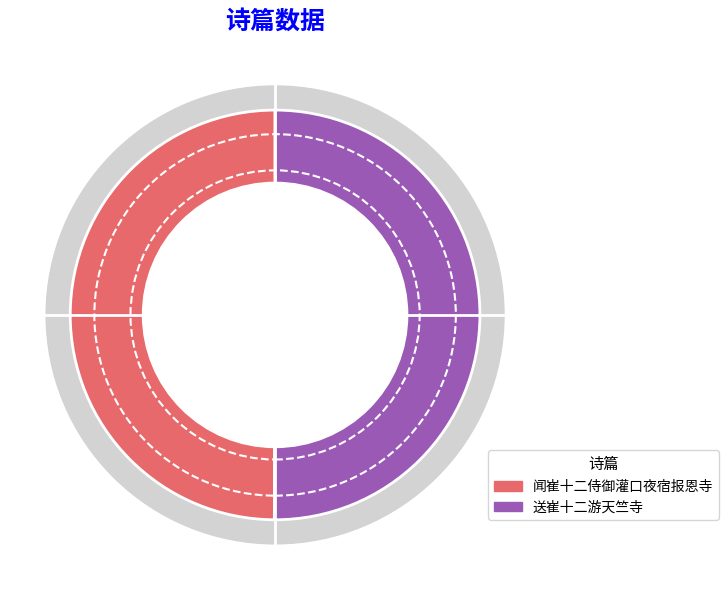

What is the majority slice?

闻崔十二侍御灌口夜宿报恩寺